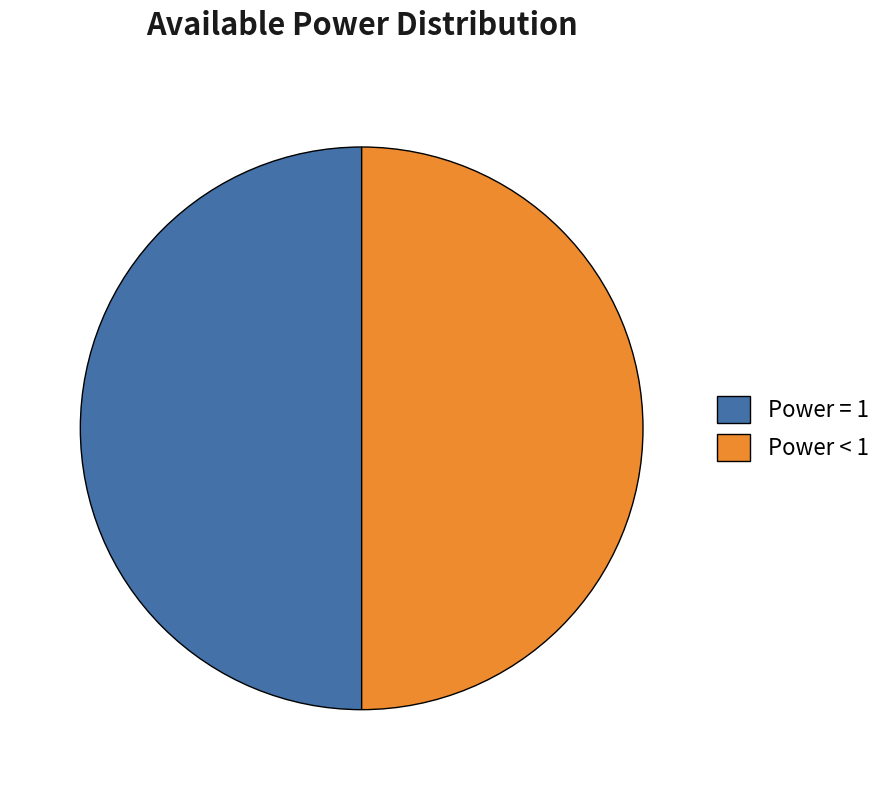

Do Power = 1 and Power < 1 together represent more than half of the pie?

Yes